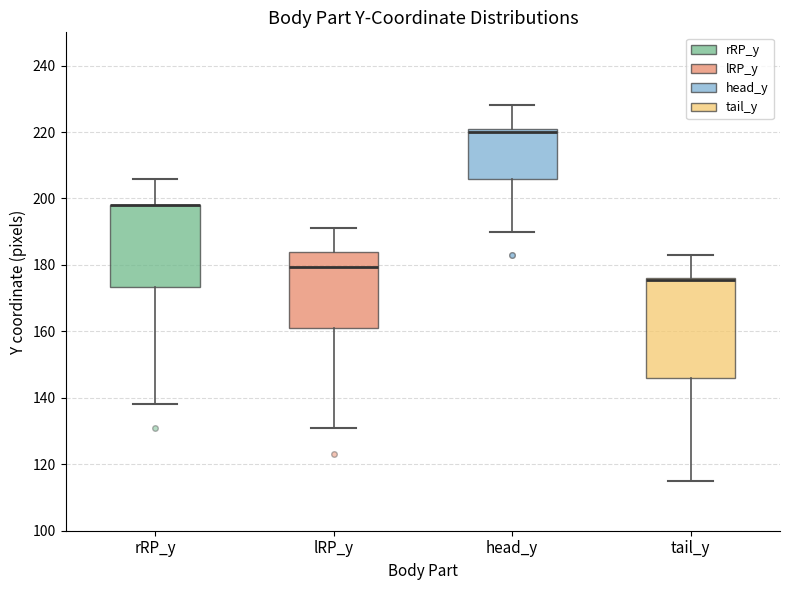

Which box is the tallest, from its lower edge to its upper edge?

tail_y